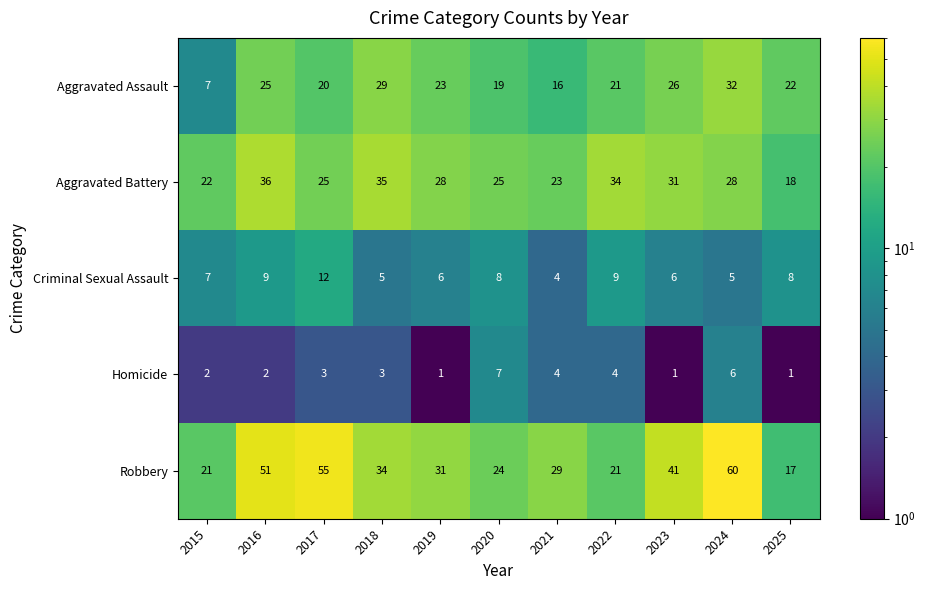

Which series has the largest total across all categories?

Robbery